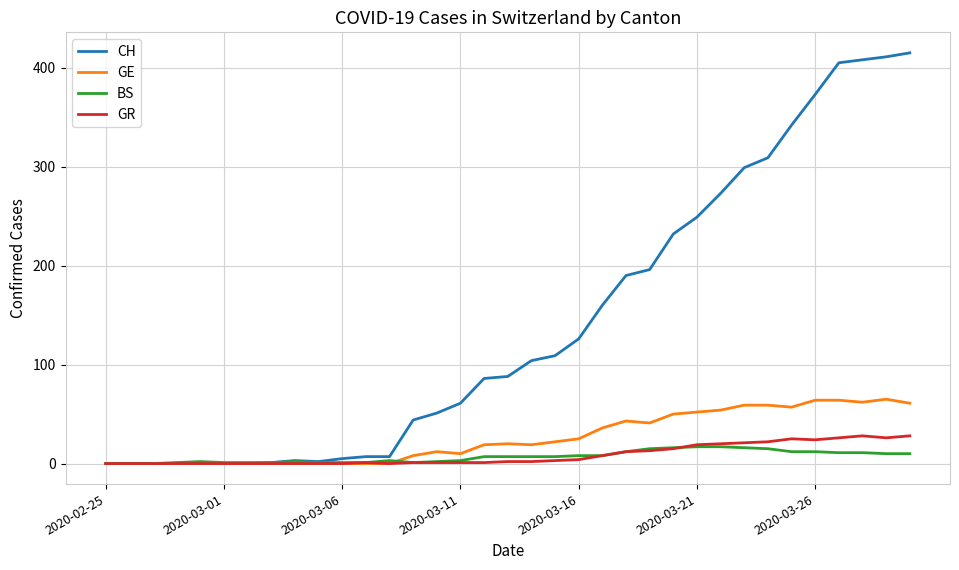

How many distinct data groups are displayed?

4